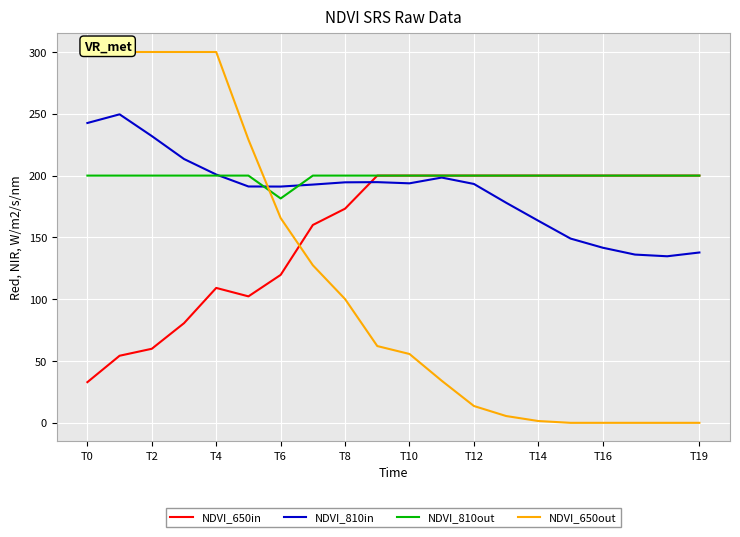

Which series has the widest spread of values?

NDVI_650out